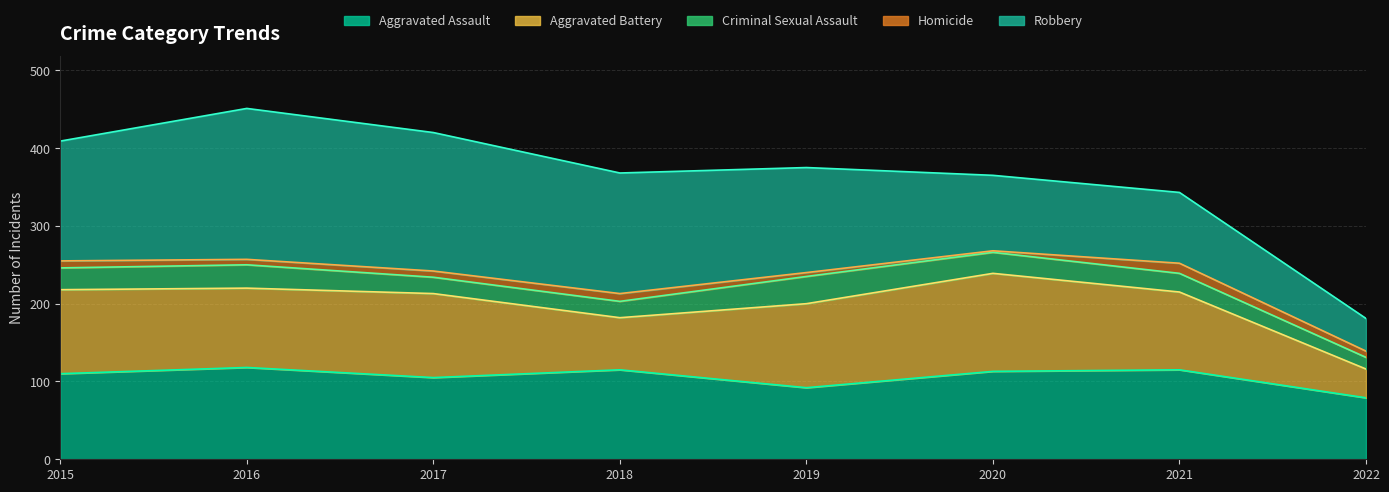

Does the chart display data point markers on the line(s)?

No